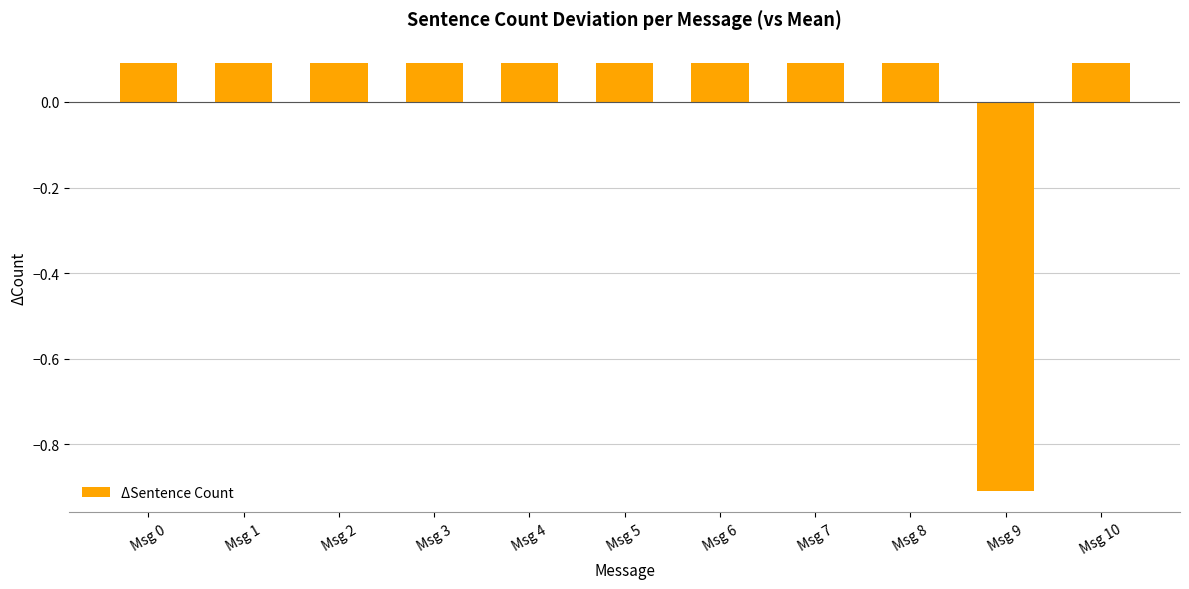

What is the value of the 5th bar from the left?

0.1